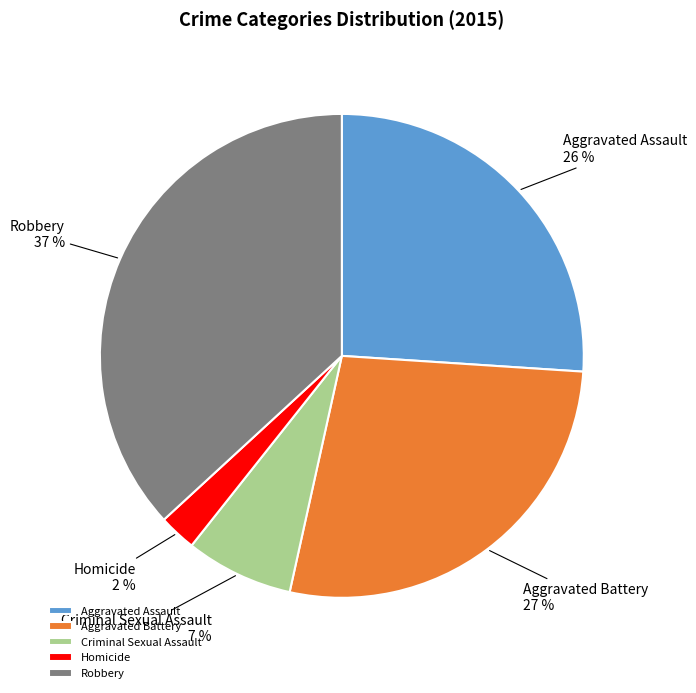

What percentage is the Aggravated Battery slice, to the nearest percent?

27%